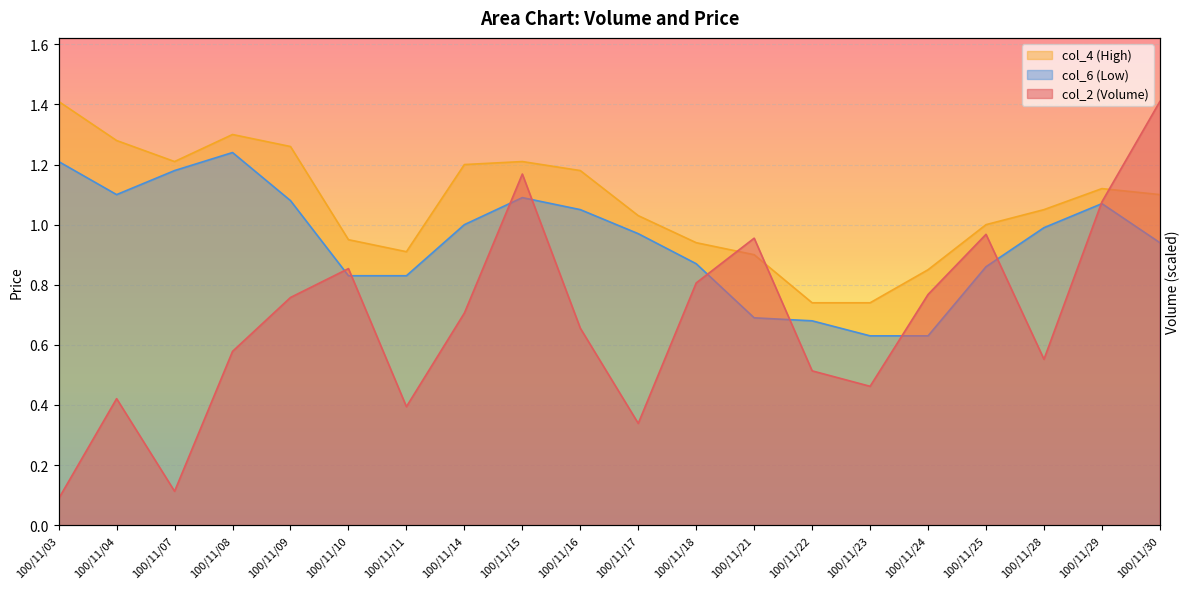

Reading left to right, list all the values displayed in this chart.

col_2: 100/11/03=0.1	100/11/04=0.4	100/11/07=0.1	100/11/08=0.6	100/11/09=0.8	100/11/10=0.9	100/11/11=0.4	100/11/14=0.7	100/11/15=1.2	100/11/16=0.7	100/11/17=0.3	100/11/18=0.8	100/11/21=1.0	100/11/22=0.5	100/11/23=0.5	100/11/24=0.8	100/11/25=1.0	100/11/28=0.6	100/11/29=1.1	100/11/30=1.4
col_4: 100/11/03=1.4	100/11/04=1.3	100/11/07=1.2	100/11/08=1.3	100/11/09=1.3	100/11/10=0.9	100/11/11=0.9	100/11/14=1.2	100/11/15=1.2	100/11/16=1.2	100/11/17=1.0	100/11/18=0.9	100/11/21=0.9	100/11/22=0.7	100/11/23=0.7	100/11/24=0.8	100/11/25=1.0	100/11/28=1.1	100/11/29=1.1	100/11/30=1.1
col_6: 100/11/03=1.2	100/11/04=1.1	100/11/07=1.2	100/11/08=1.2	100/11/09=1.1	100/11/10=0.8	100/11/11=0.8	100/11/14=1.0	100/11/15=1.1	100/11/16=1.1	100/11/17=1.0	100/11/18=0.9	100/11/21=0.7	100/11/22=0.7	100/11/23=0.6	100/11/24=0.6	100/11/25=0.9	100/11/28=1.0	100/11/29=1.1	100/11/30=0.9